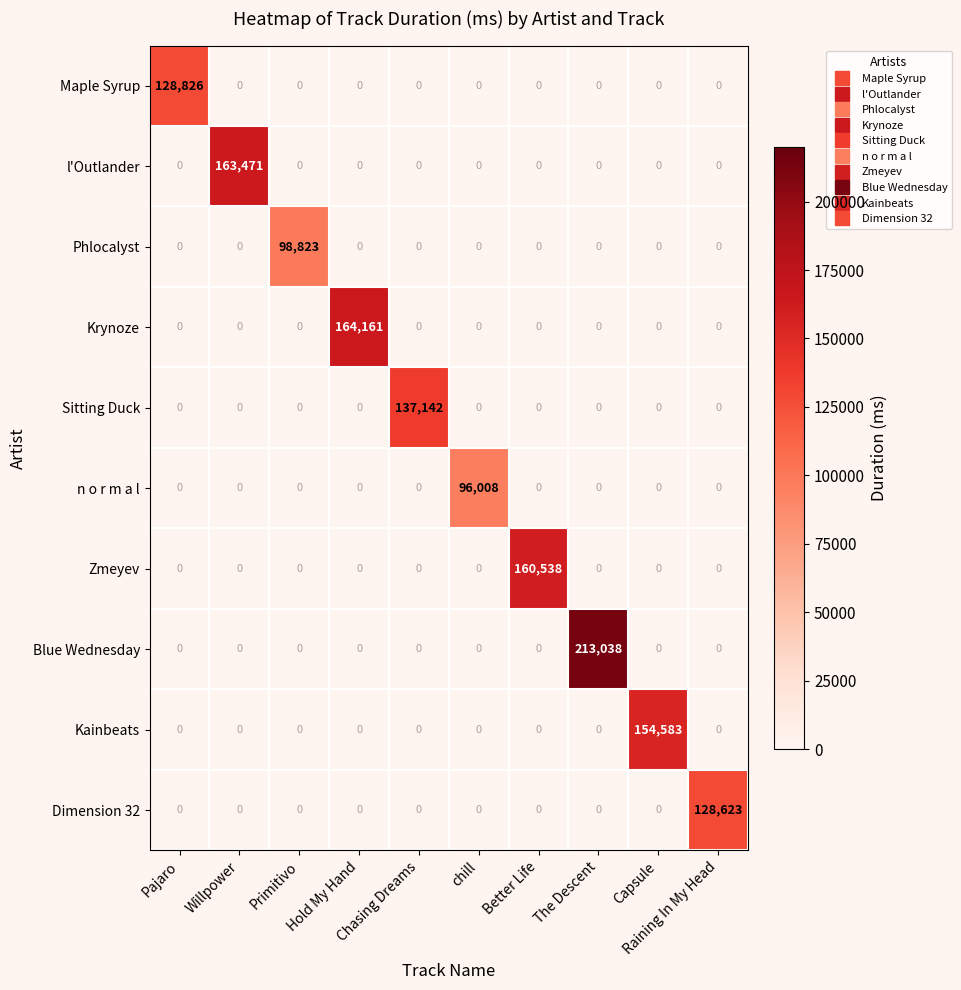

Which series has the largest range (max minus min)?

Blue Wednesday